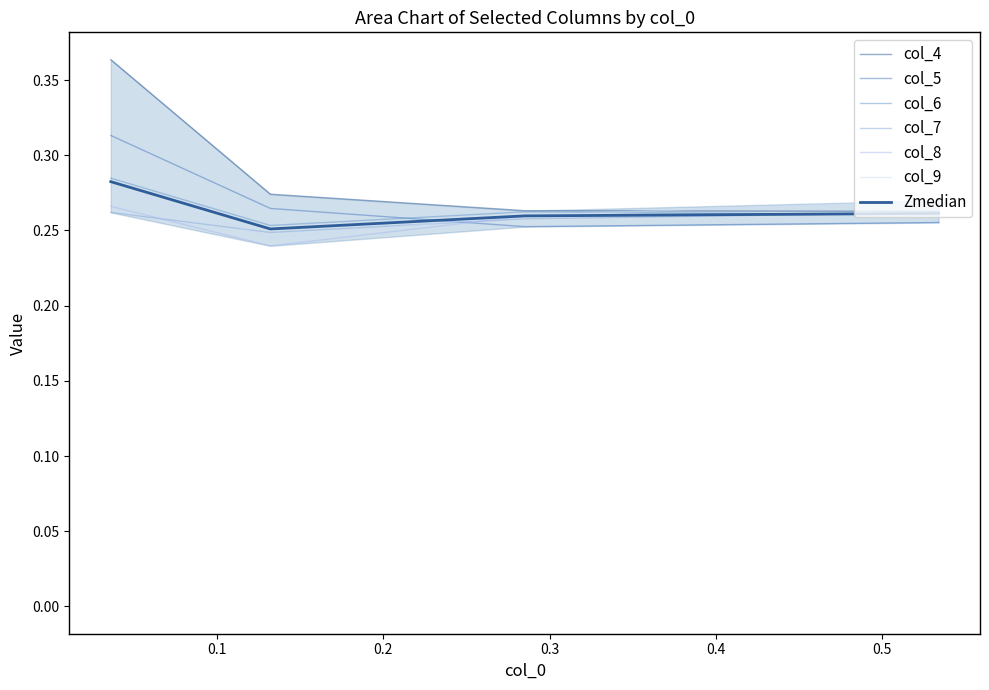

What is the lowest value of the col_7 series?

0.2